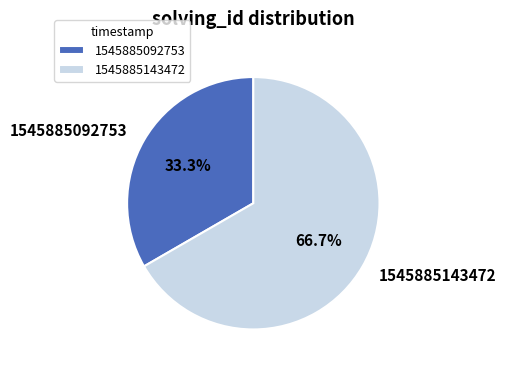

To the nearest percent, what is the difference between the 1545885092753 and 1545885143472 slice percentages?

33%